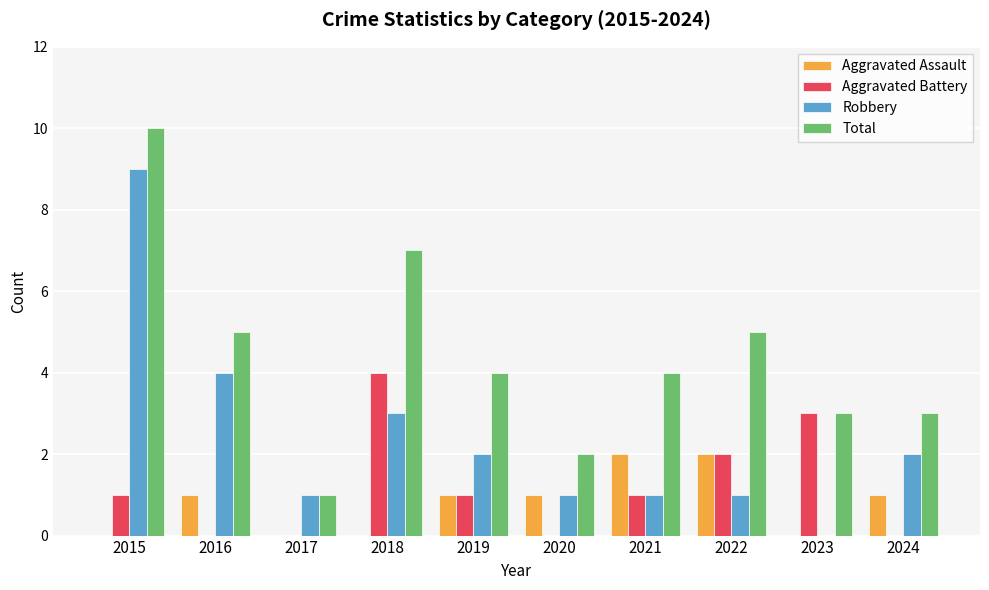

What is the total value across all series at 2019?

8